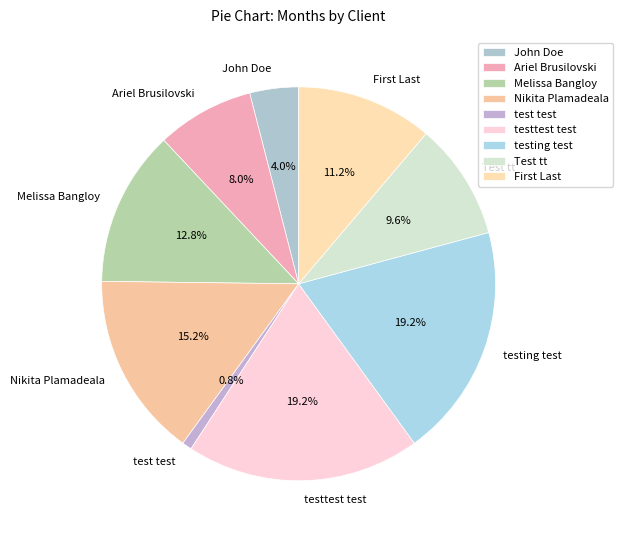

Is it true that Nikita Plamadeala is 6% of the pie?

False